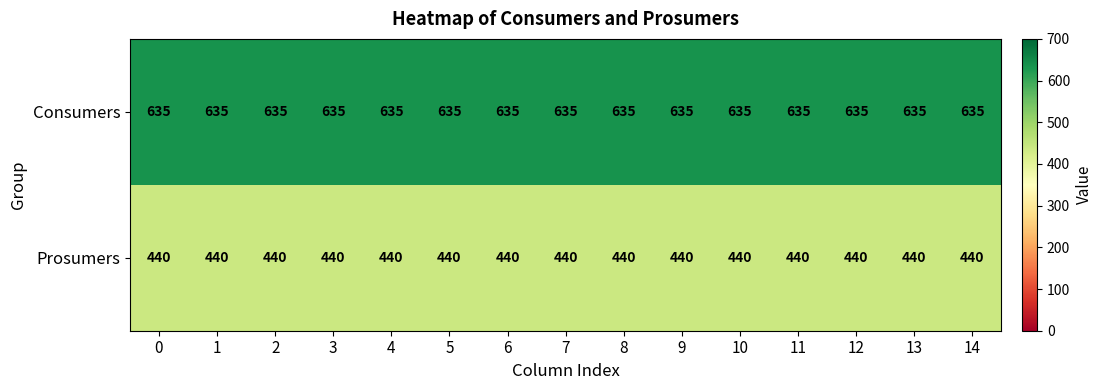

What is the difference between the highest and lowest values at 12?

195